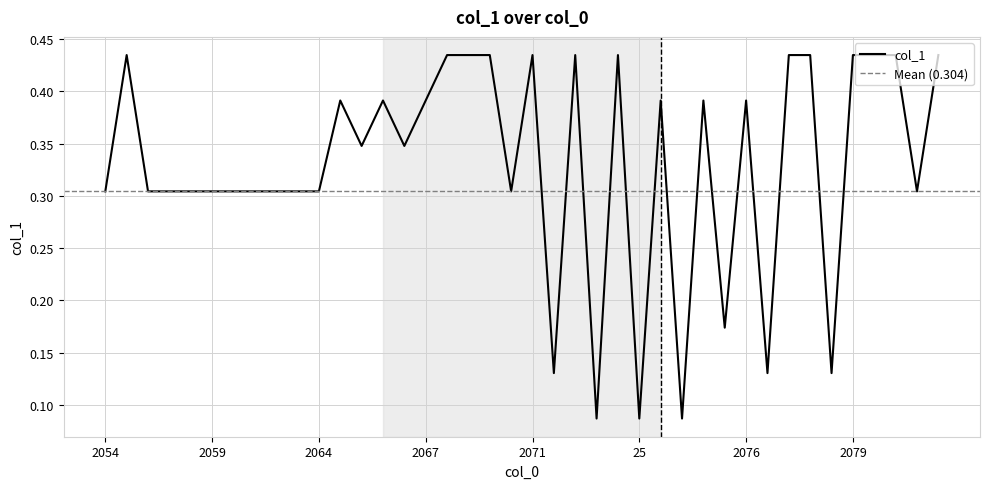

At which label is the value closest to 0?

24